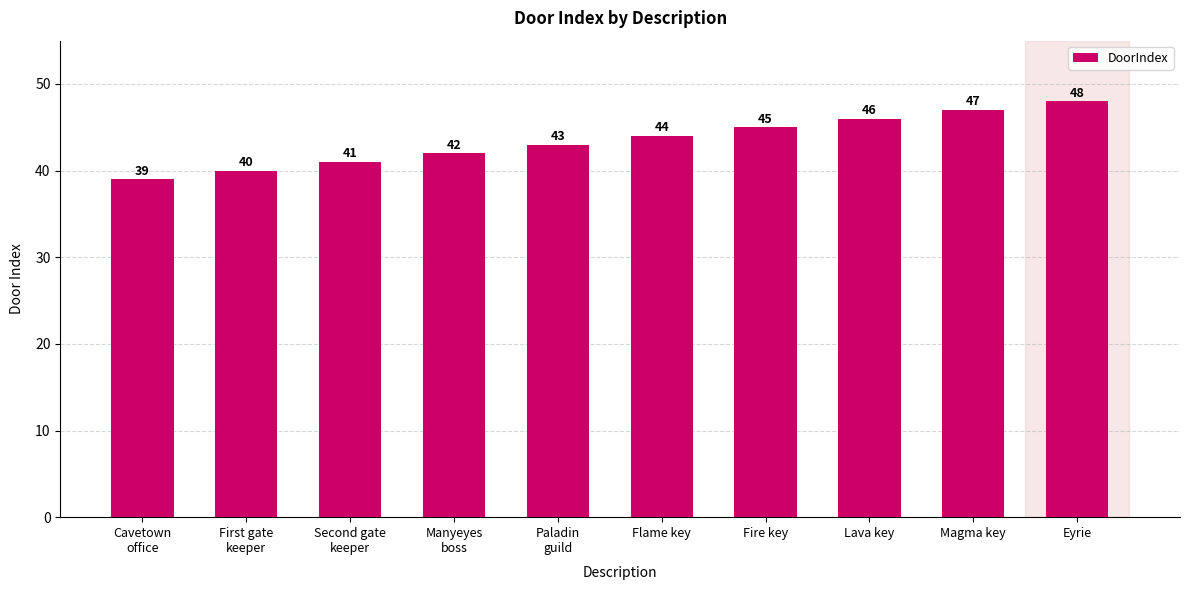

What is the maximum value shown in the chart?

48